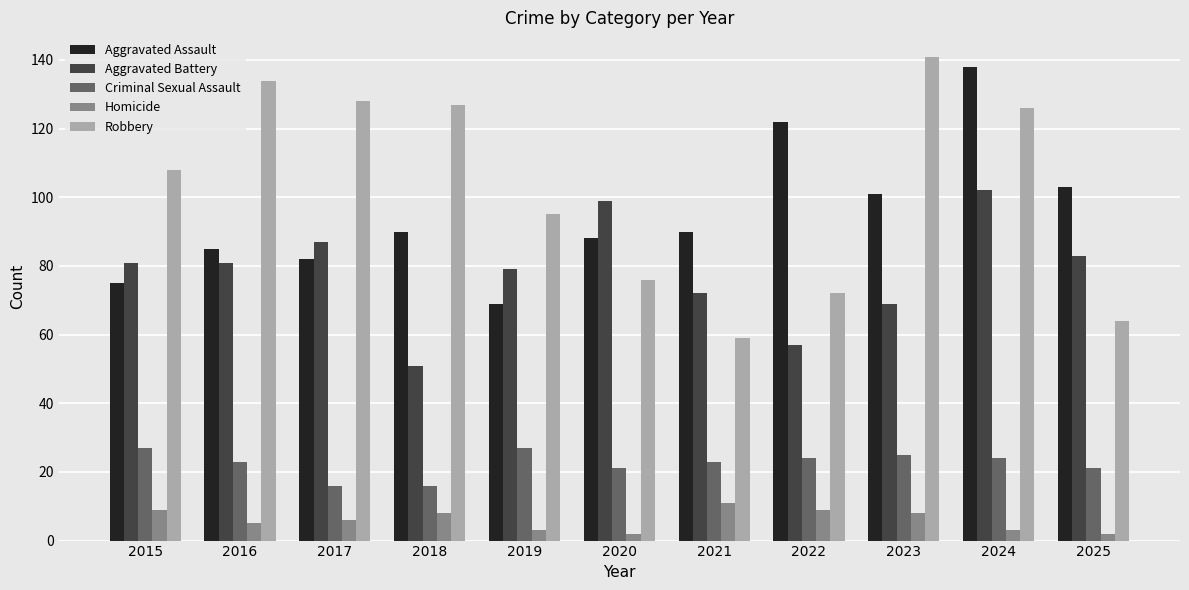

What is the value of the Homicide bar at the 6th from the left?

2